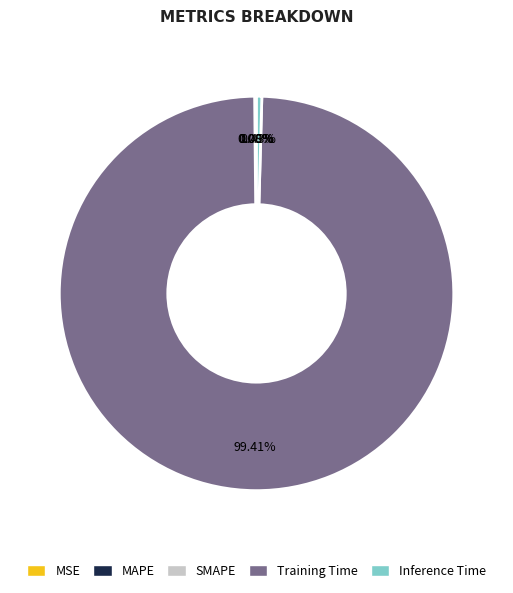

What percentage is NOT represented by Training Time?

0.6%